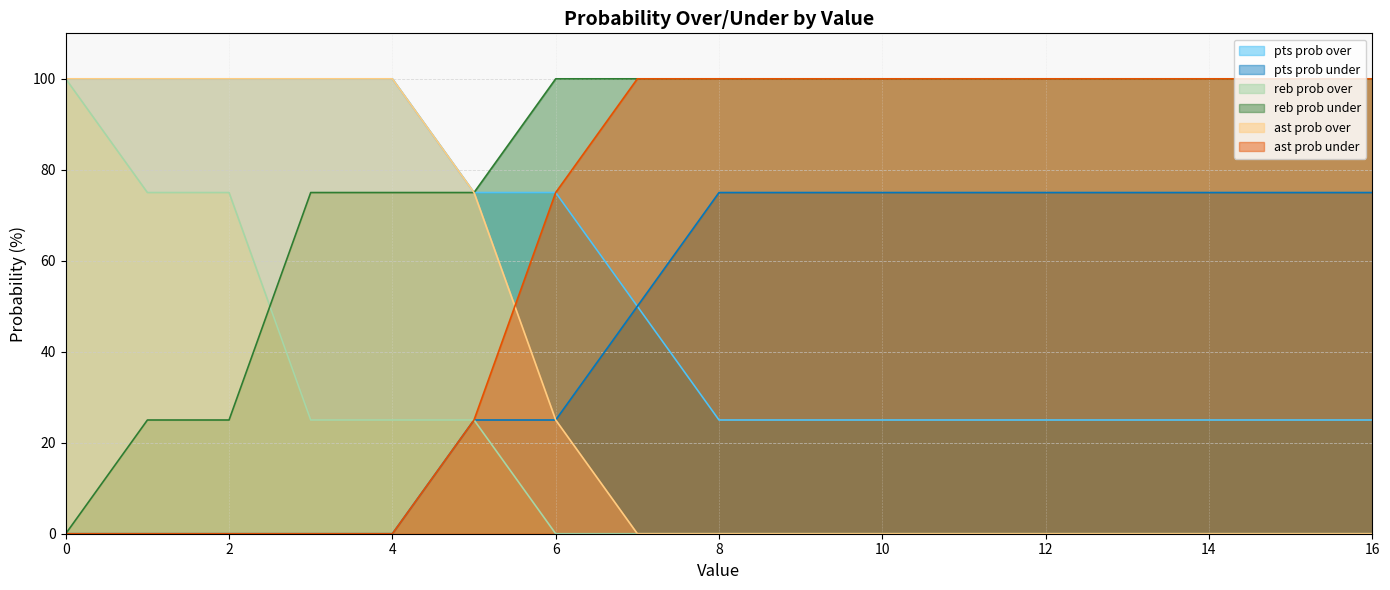

The ast prob under series shows 100 at 7. True or false?

True